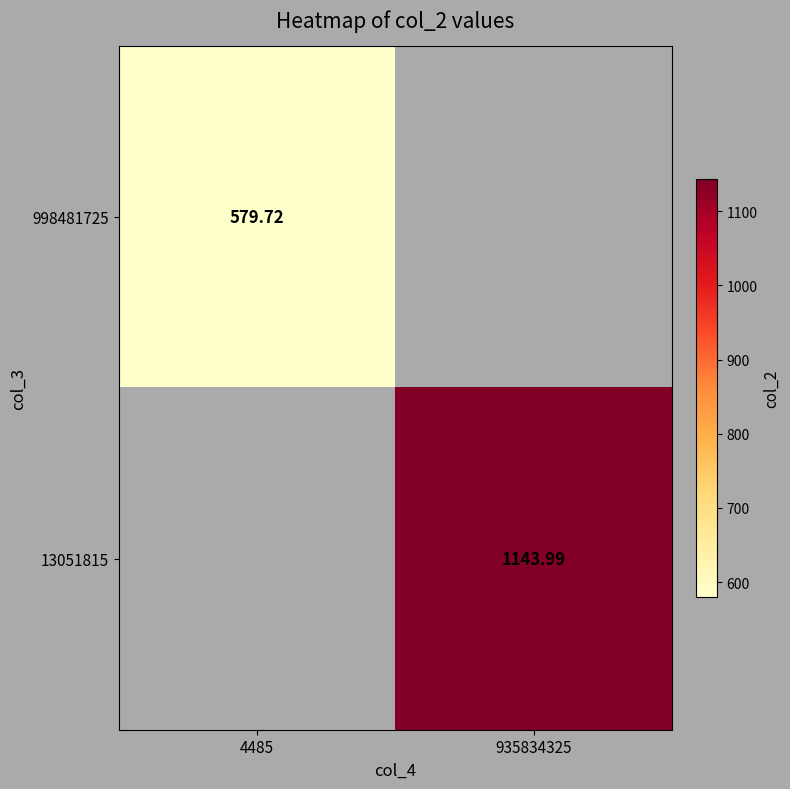

At how many categories does at least one series exceed 809?

1